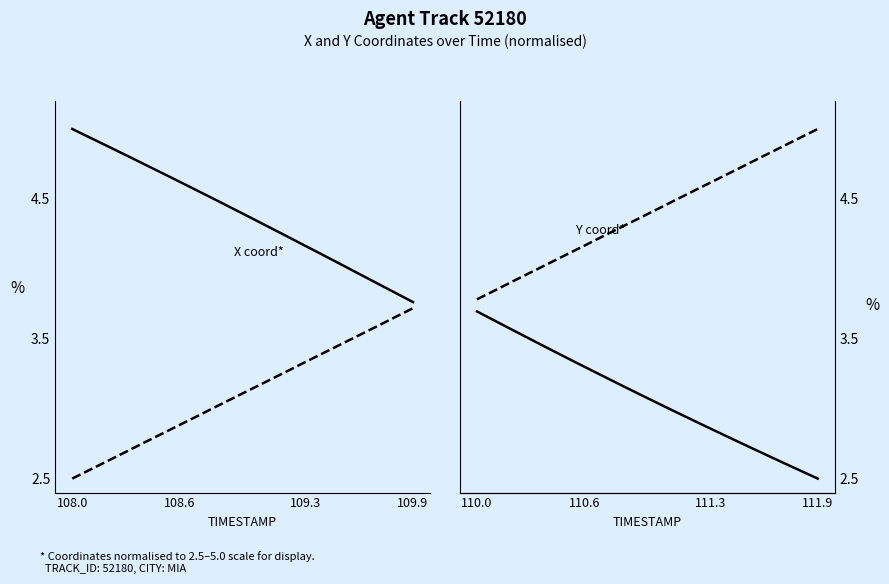

What is the average value of the Y (normalised) series?

4.4